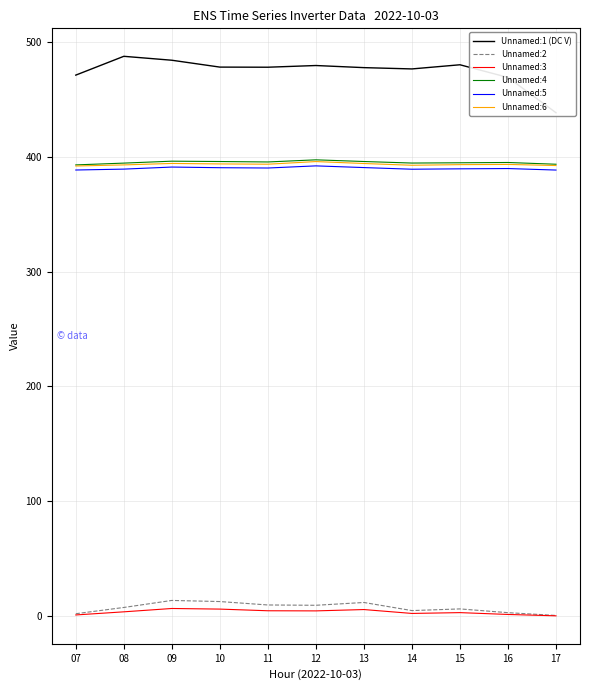

What is the difference between the maximum and second lowest values in the Unnamed:1 (DC V) series?

18.4